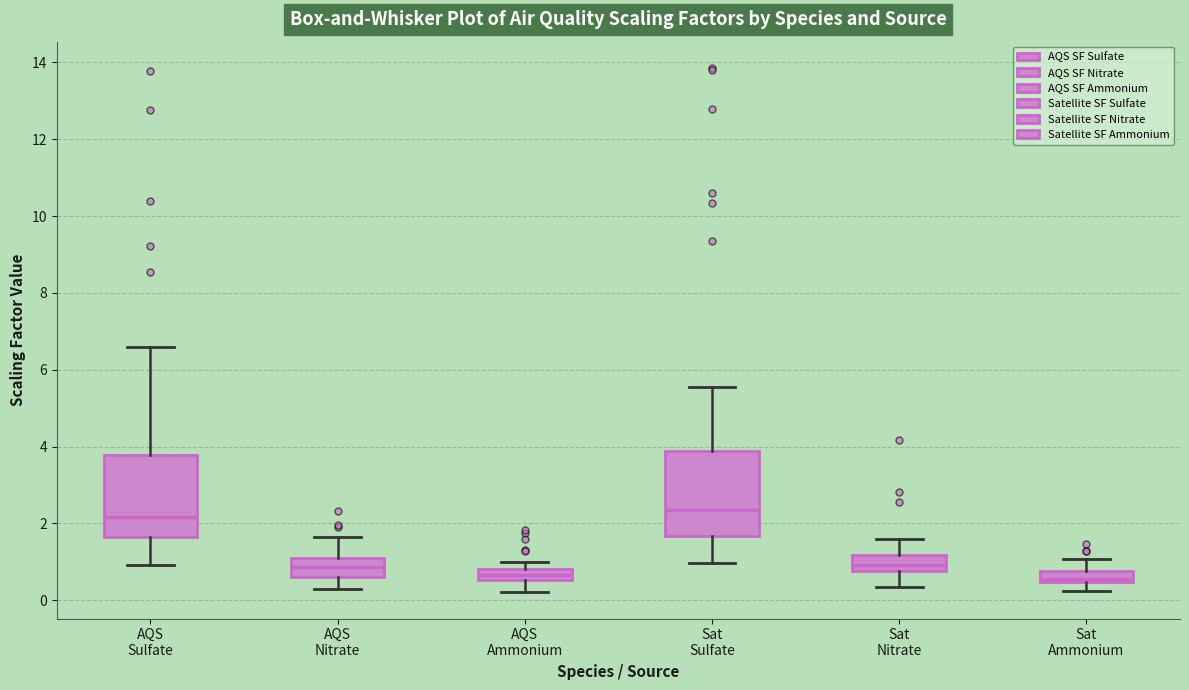

Where does the median line of the box for Sat Nitrate sit on the y-axis? The values are not printed on the chart, so give them approximately, as read against the axis.

1.0